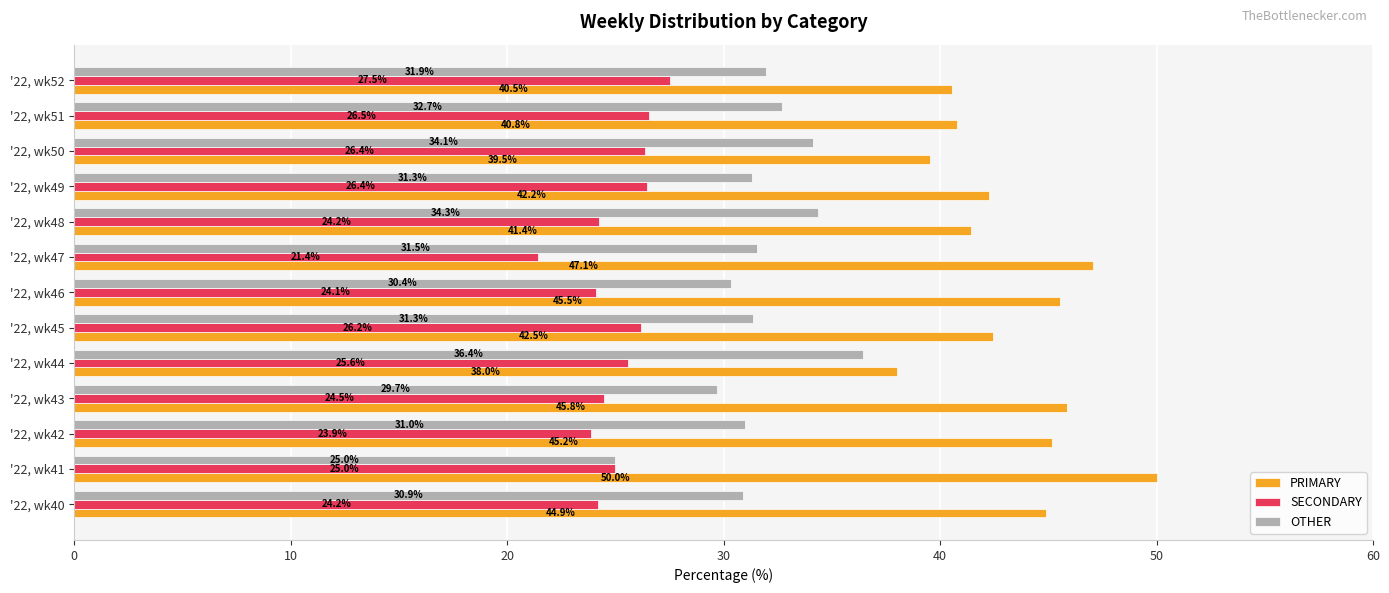

Is the value of SECONDARY at '22, wk47 greater than the value of OTHER at '22, wk52?

No